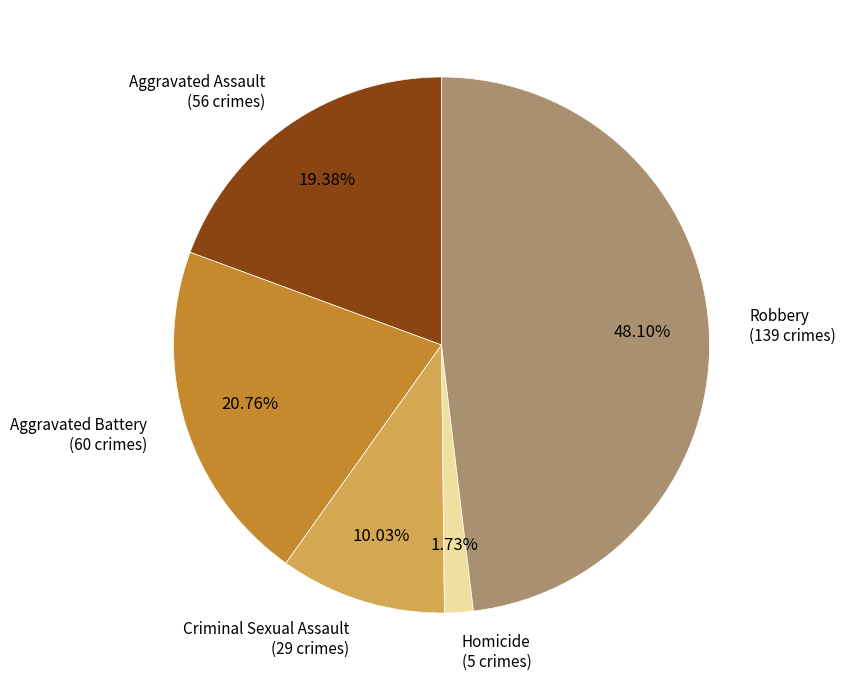

Is there any slice that represents more than half of the pie?

No